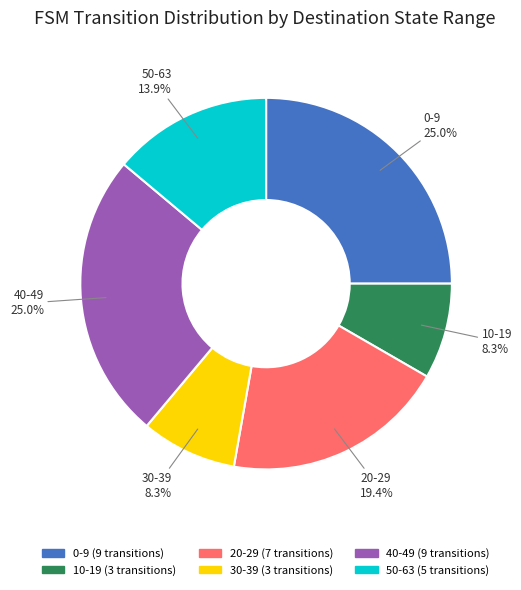

Is there a majority slice in this chart?

No